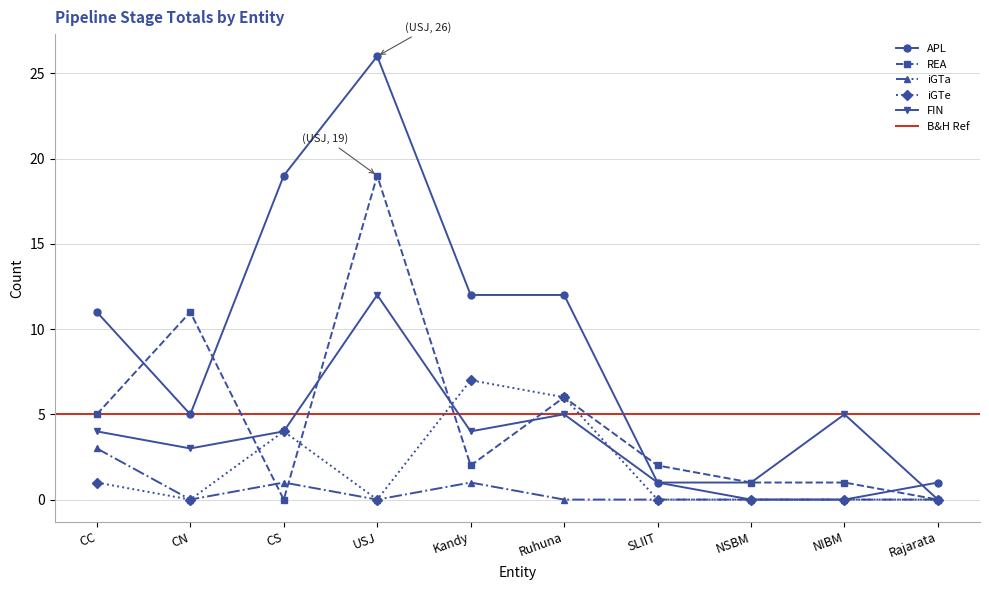

Is the value of iGTe at CC greater than the value of FIN at CS?

No